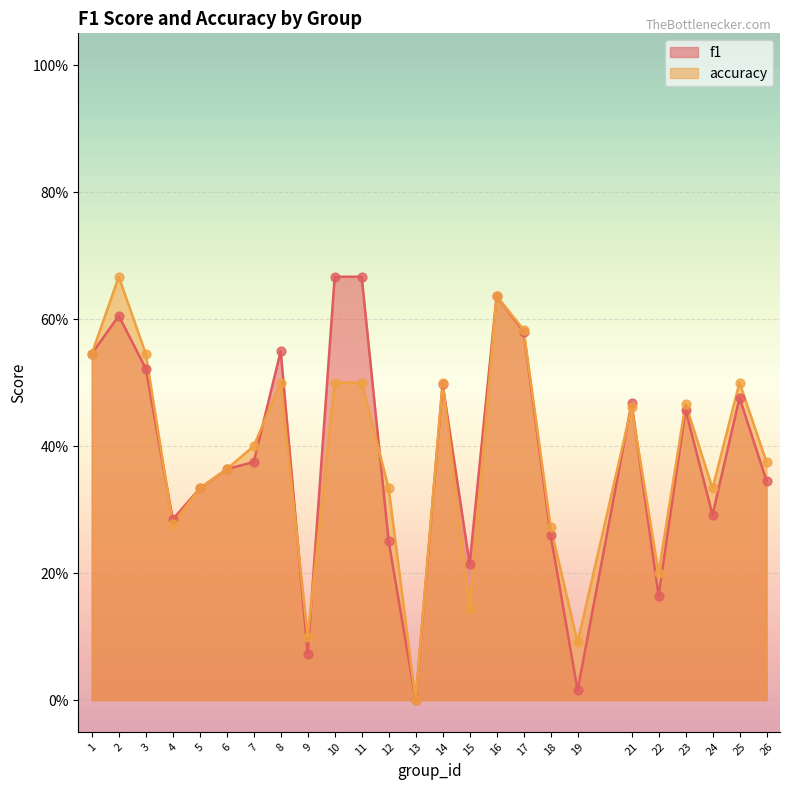

At which category is the sum across all series the highest?

16